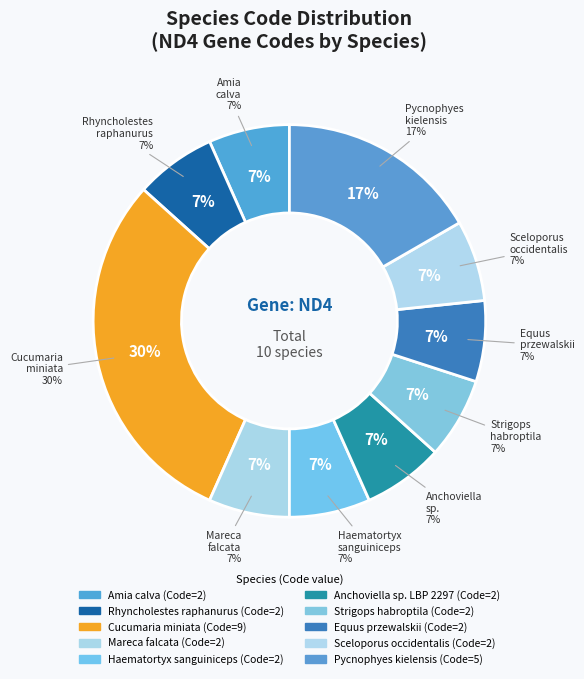

What is the ratio of the value at Haematortyx sanguiniceps to the value at Cucumaria miniata?

0.2